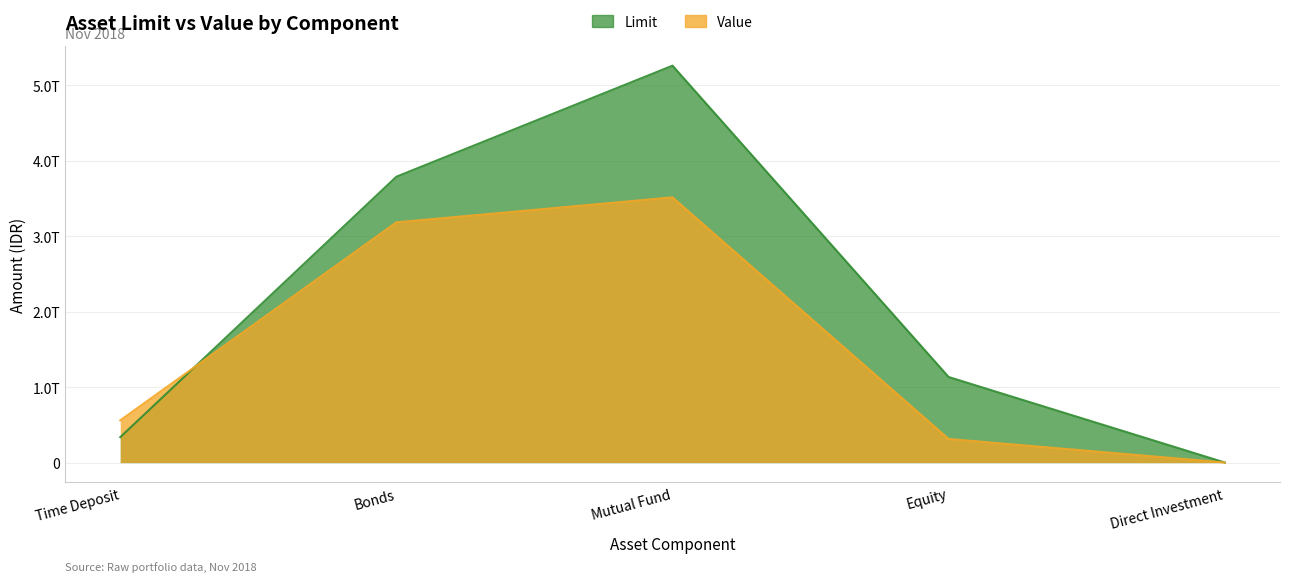

Which series has the largest range (max minus min)?

Limit